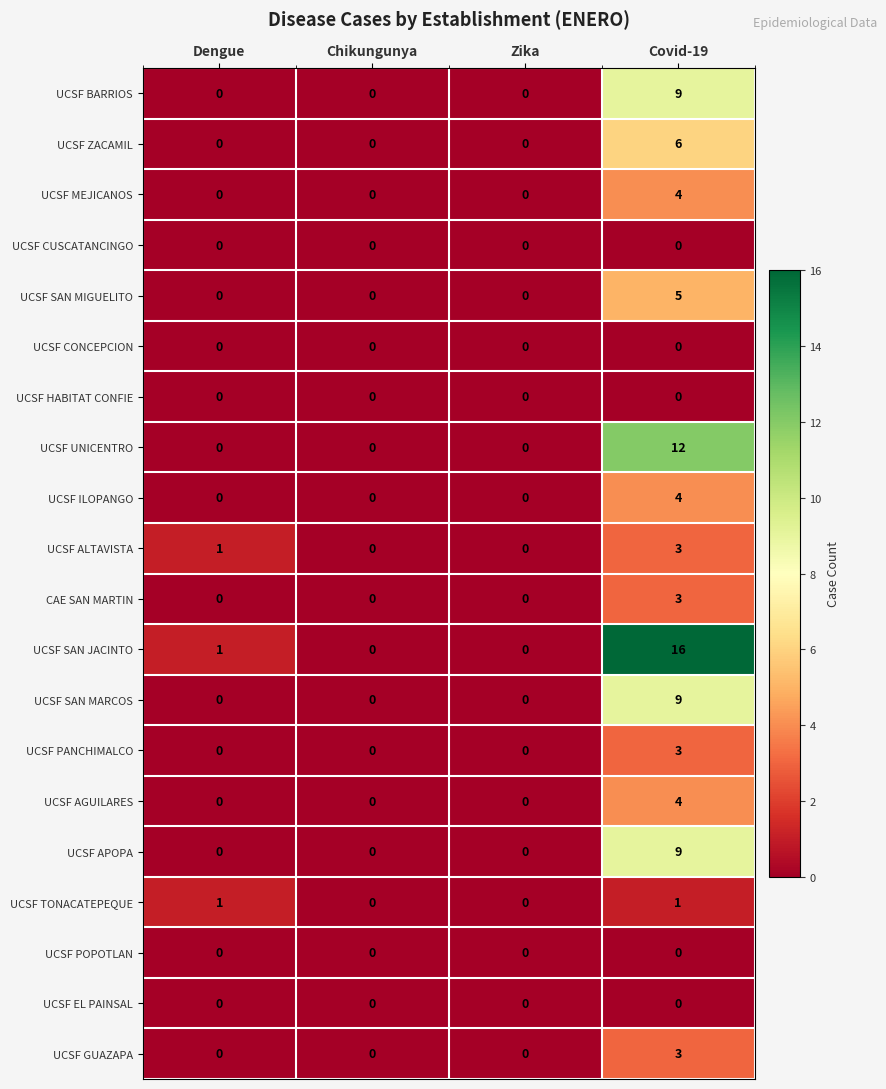

Between Chikungunya and Covid-19, which series saw the biggest shift?

UCSF SAN JACINTO